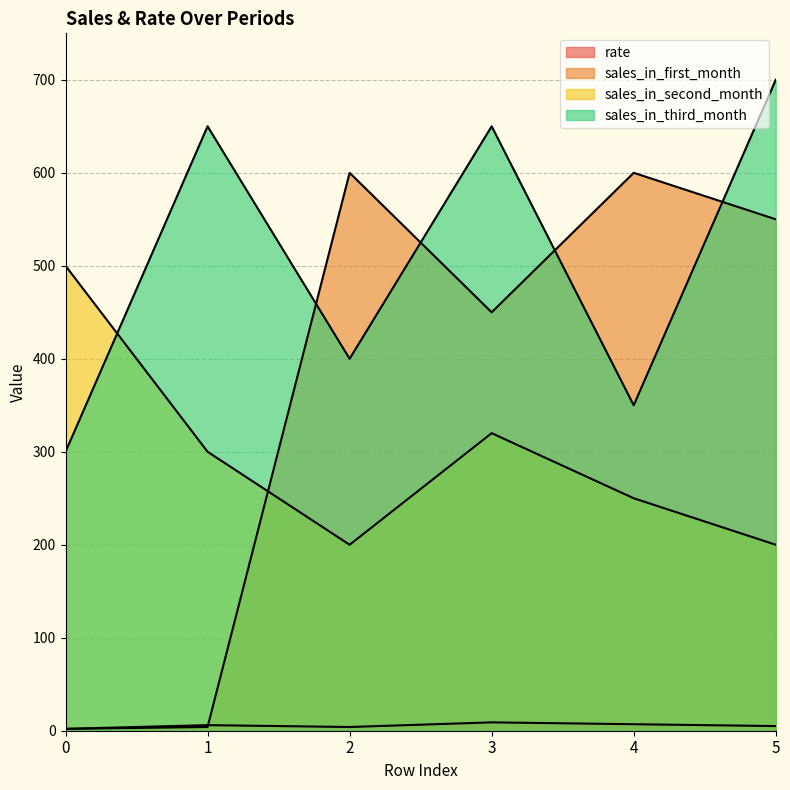

What is the difference between the second highest and minimum values in the sales_in_third_month series?

350